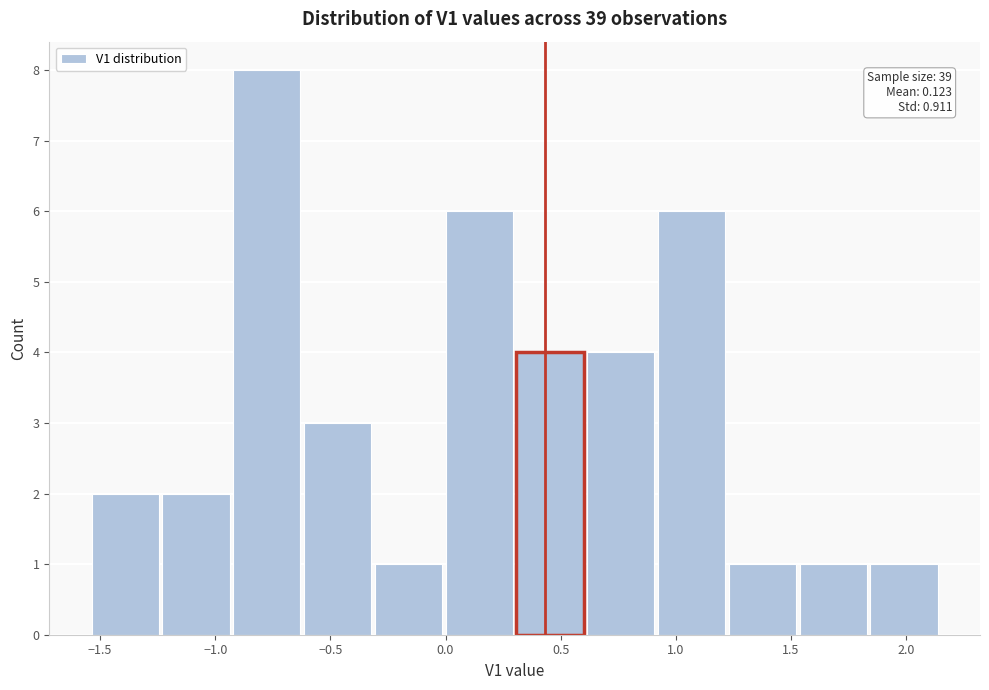

Which range on the x-axis has the tallest bar?

-0.90 to -0.60